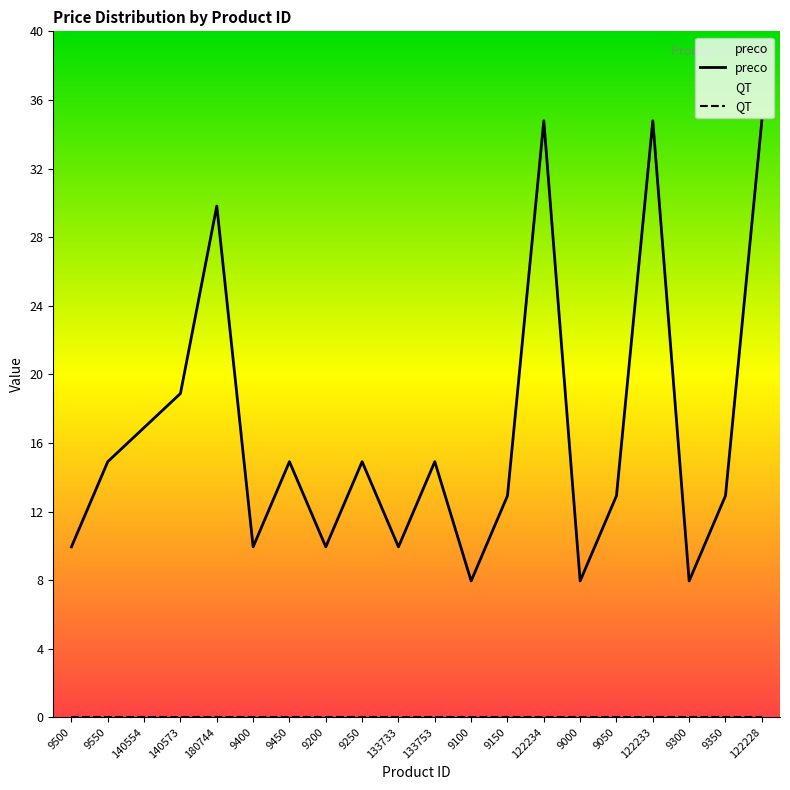

List the labels in order of value, largest first.

122234, 122233, 122228, 180744, 140573, 140554, 9550, 9450, 9250, 133753, 9150, 9050, 9350, 9500, 9400, 9200, 133733, 9100, 9000, 9300